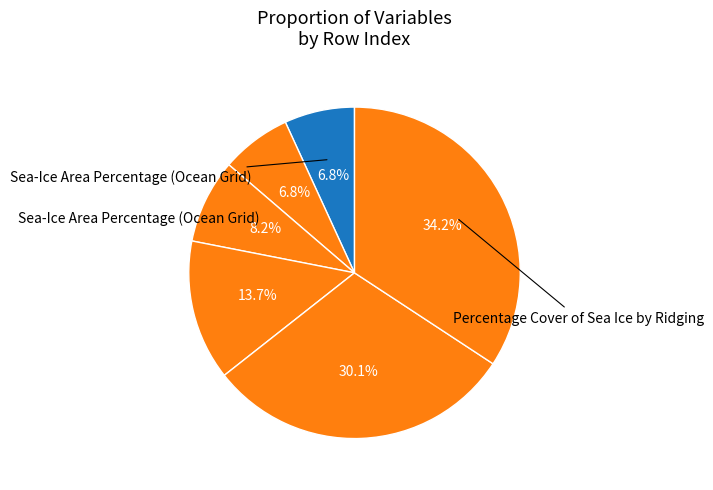

How many slices are in this pie chart?

6